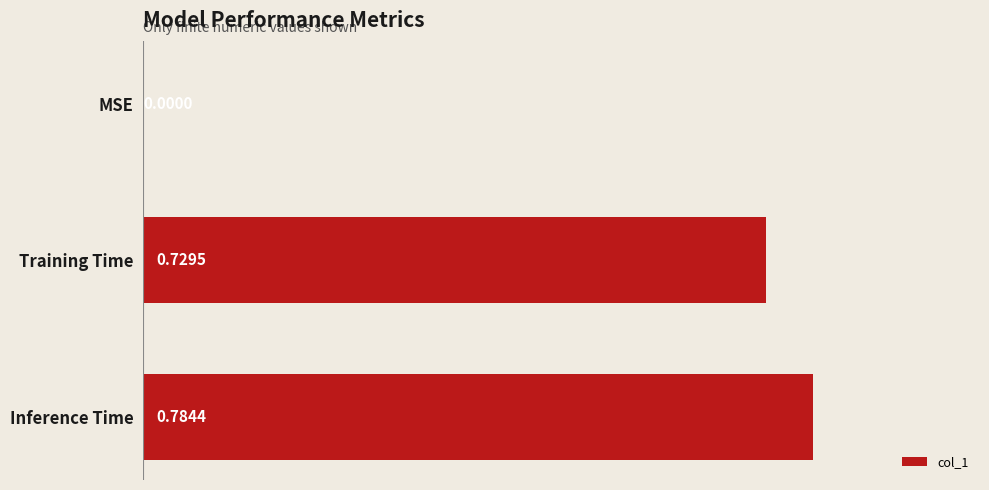

What is the change in value from MSE to Inference Time?

+0.8